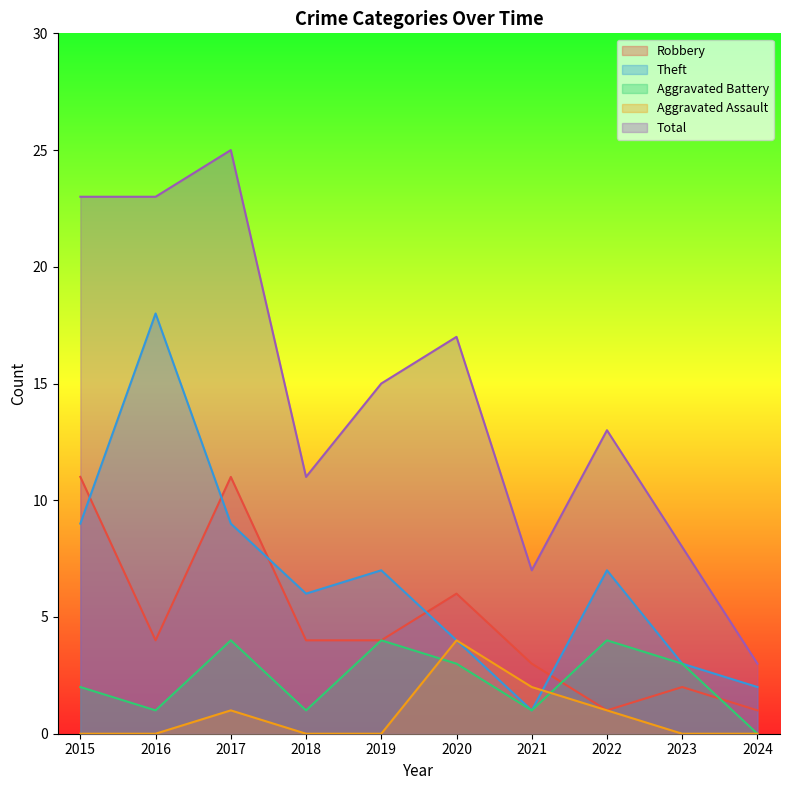

True or false: Aggravated Battery has more than 0 points higher than both neighbors.

True